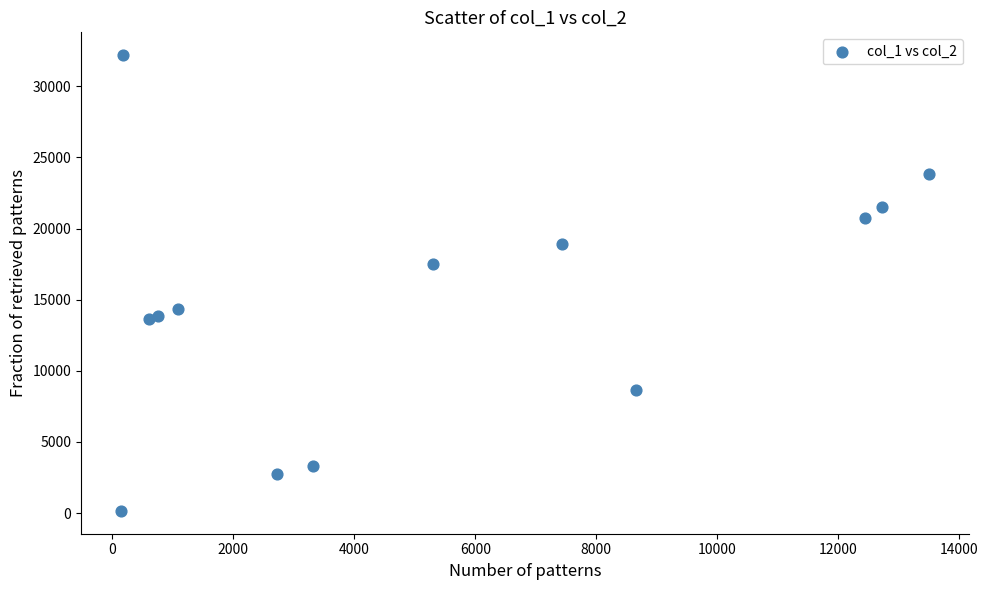

What Y value in the scatter plot is closest to 16173?

17516